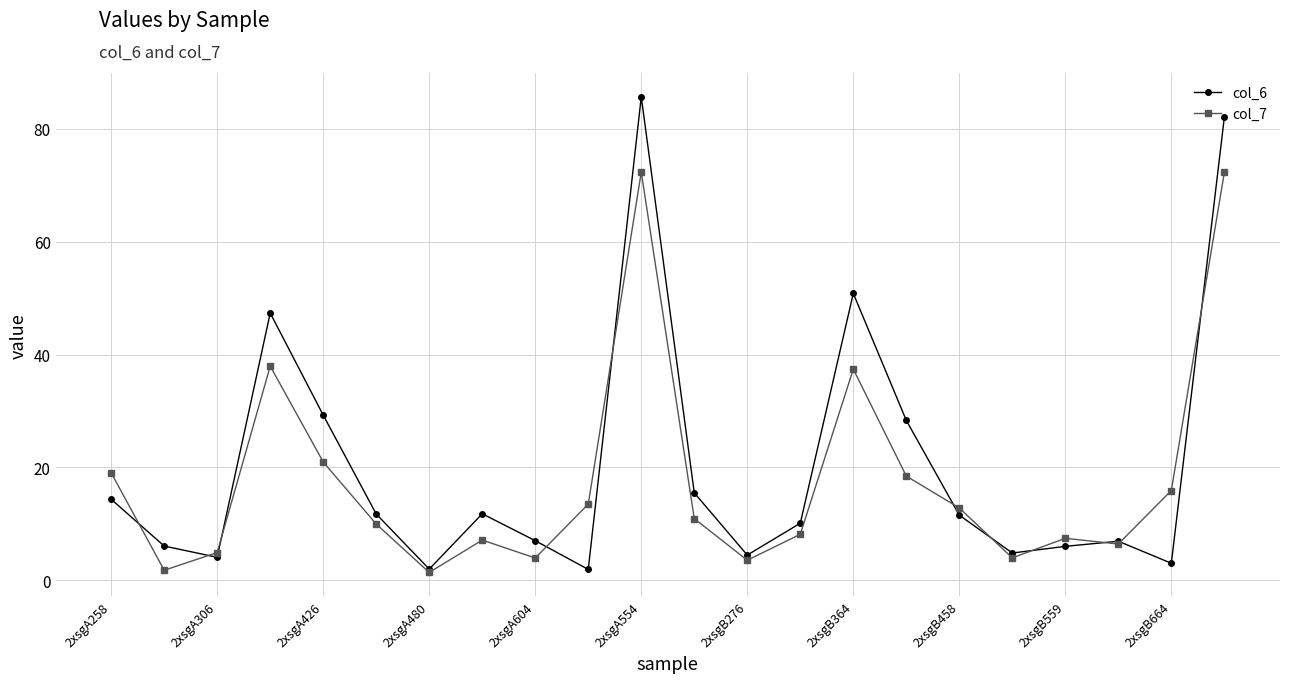

What is the value of the col_6 point at the 7th from the left?

2.0